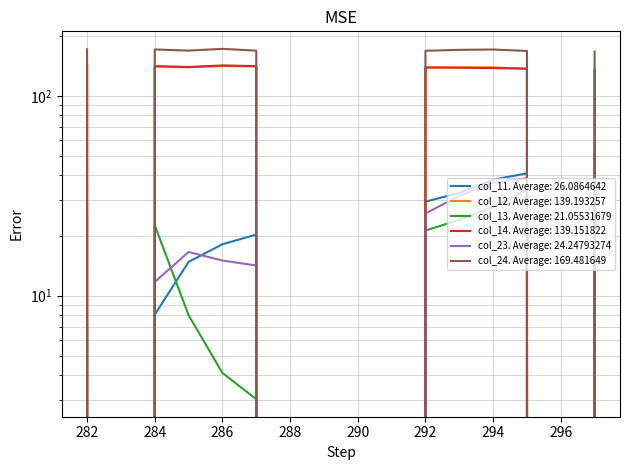

What are all the series names shown in the legend?

col_11, col_12, col_13, col_14, col_23, col_24